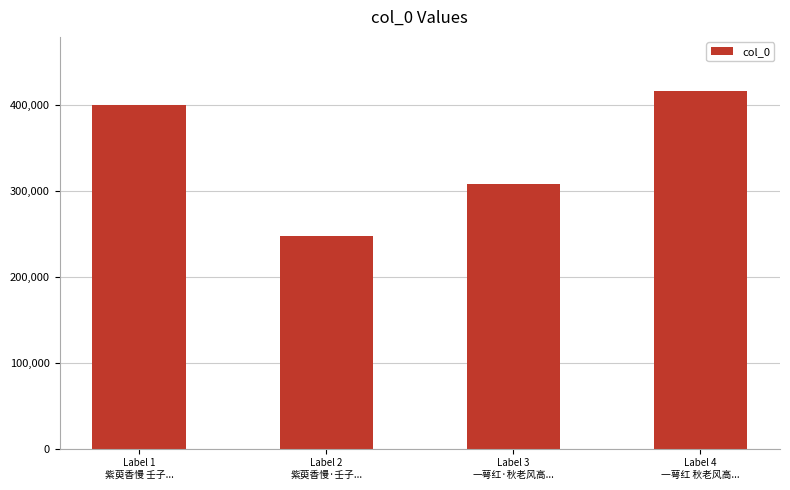

What is the label of the 1st bar from the left?

Label 1
紫萸香慢 壬子...